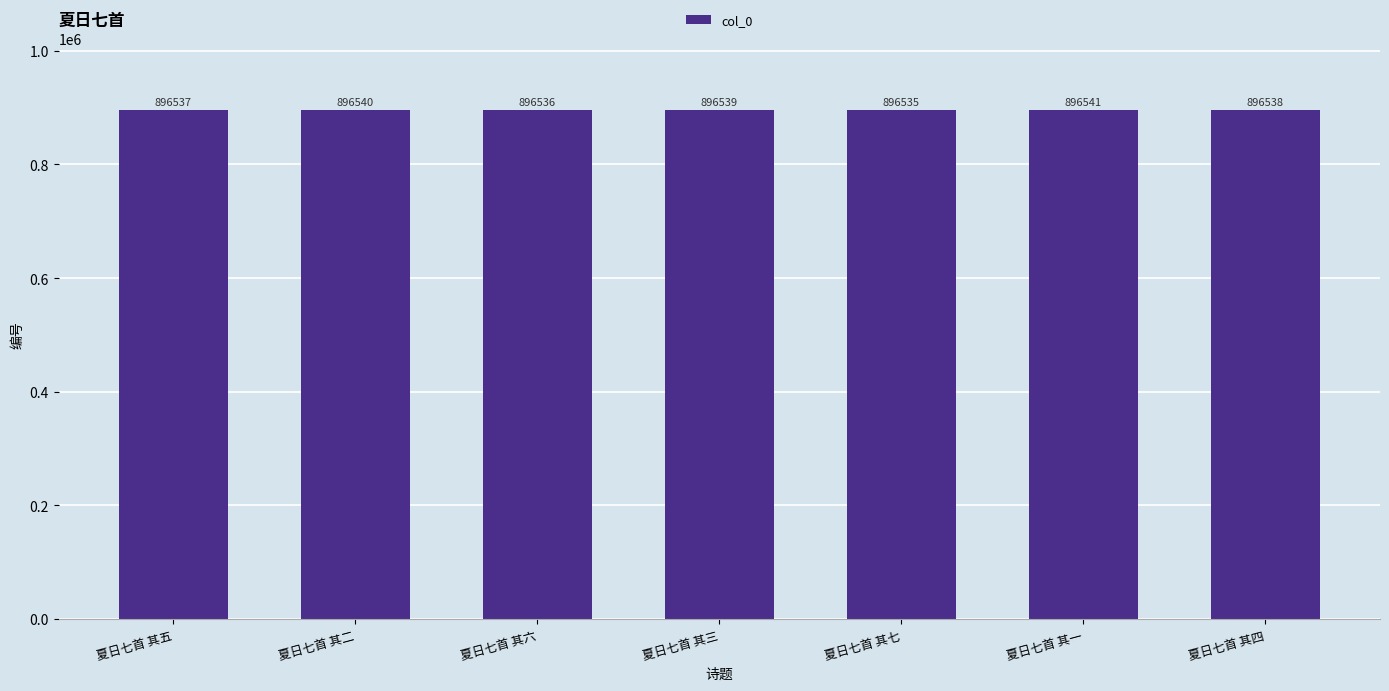

Which label corresponds to the largest value in the chart?

夏日七首 其一